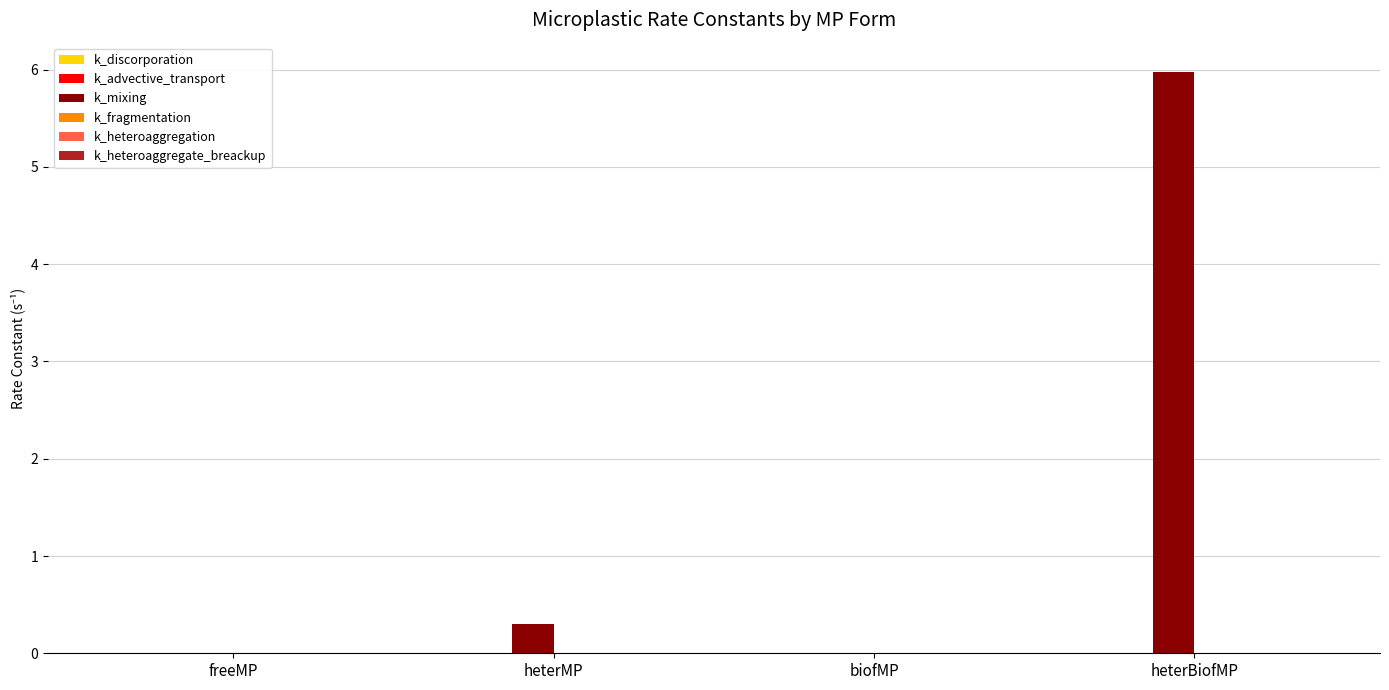

Are the bars horizontal?

No